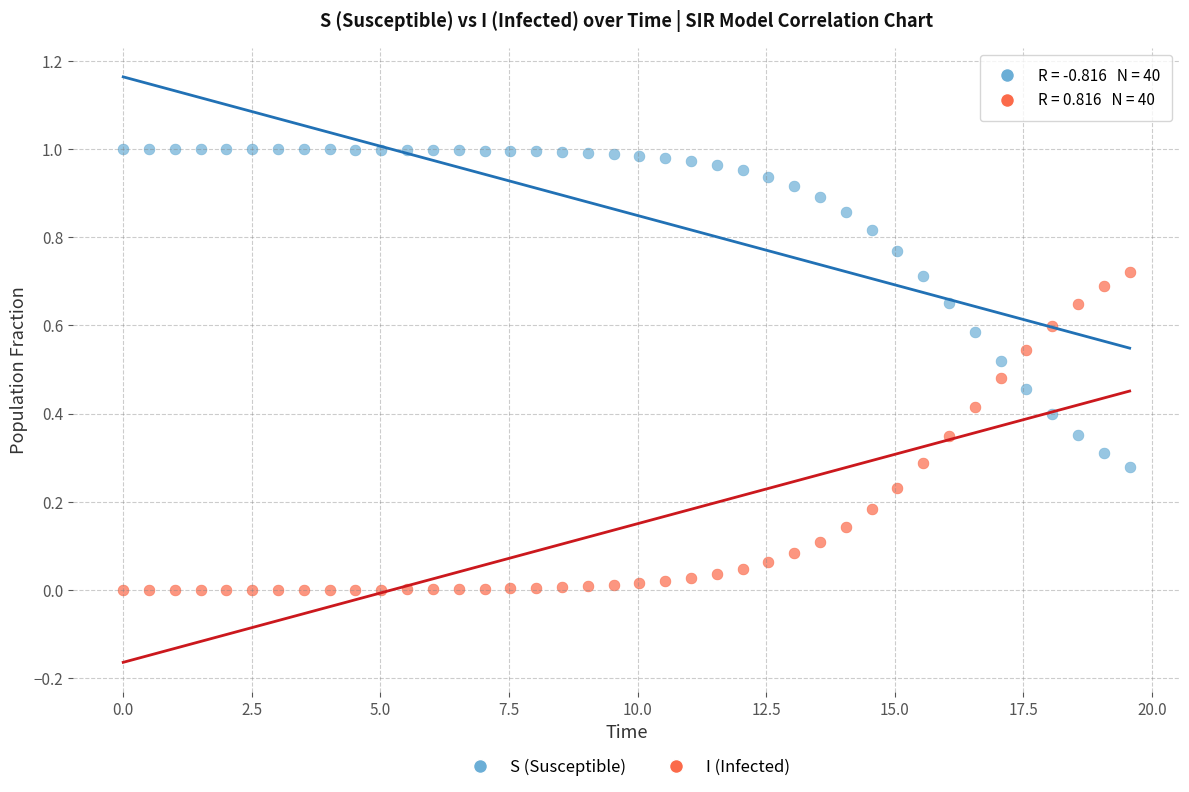

What are all the series names shown in the legend?

S (Susceptible), I (Infected)